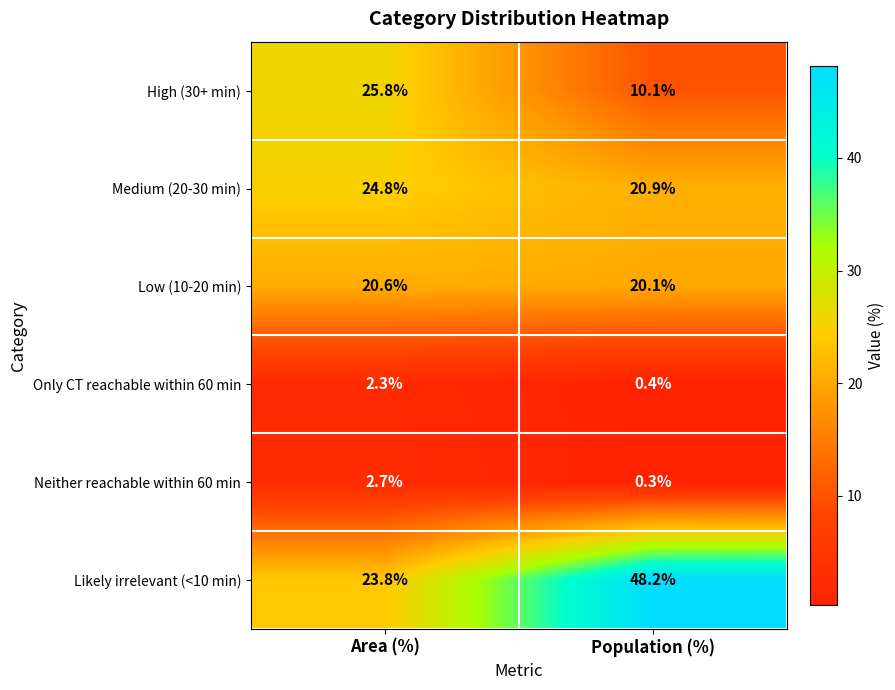

What is the smallest value displayed?

0.3